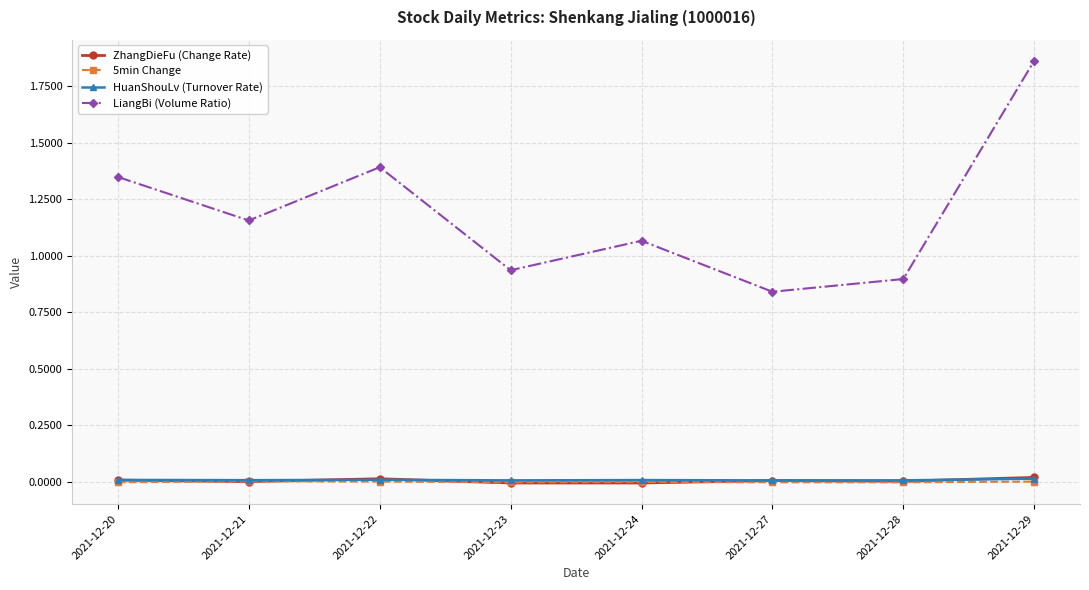

How many series are shown in this chart?

4